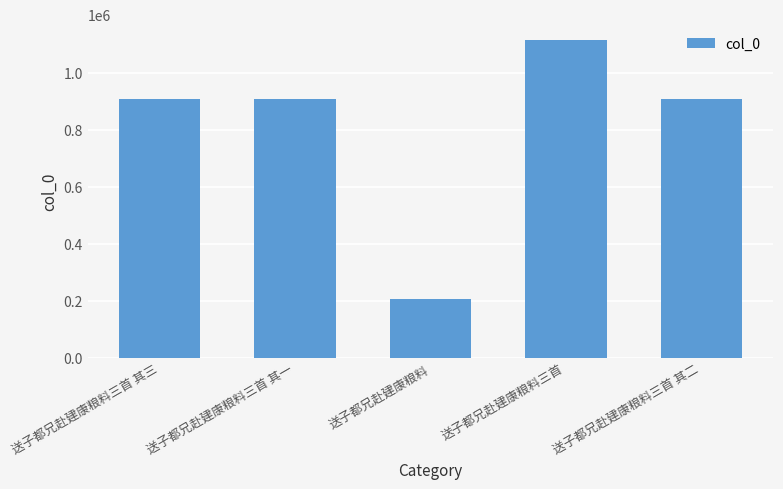

At which category does the chart reach its minimum across all series?

送子都兄赴建康粮料